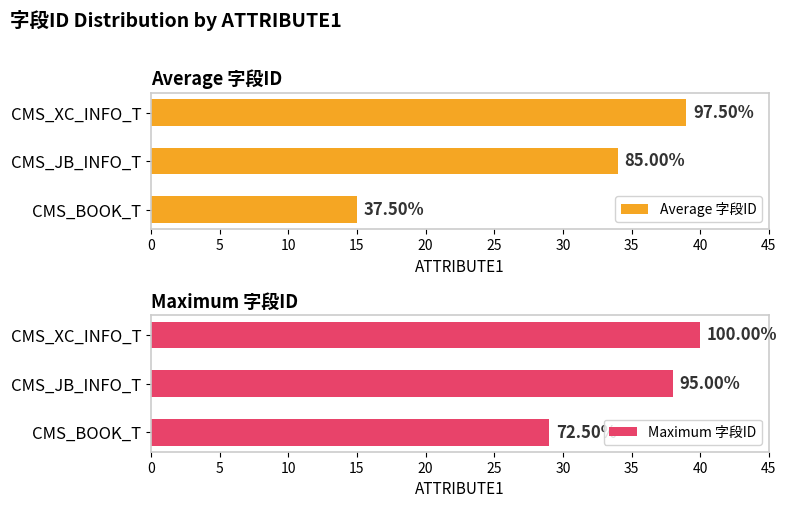

List the series in order of their overall mean, highest first.

Maximum 字段ID, Average 字段ID